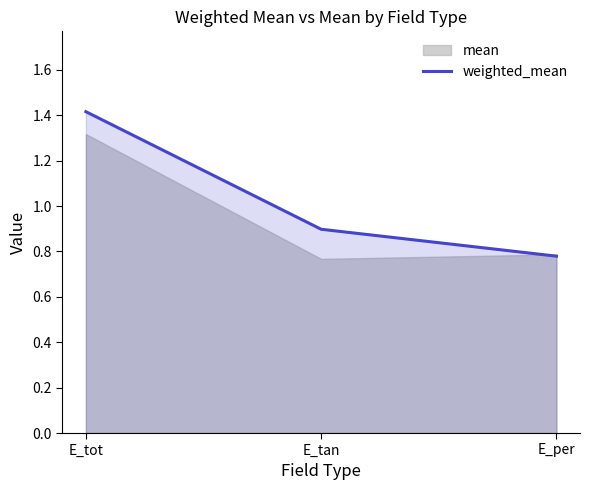

Which has a higher value, E_tot or E_tan?

E_tot